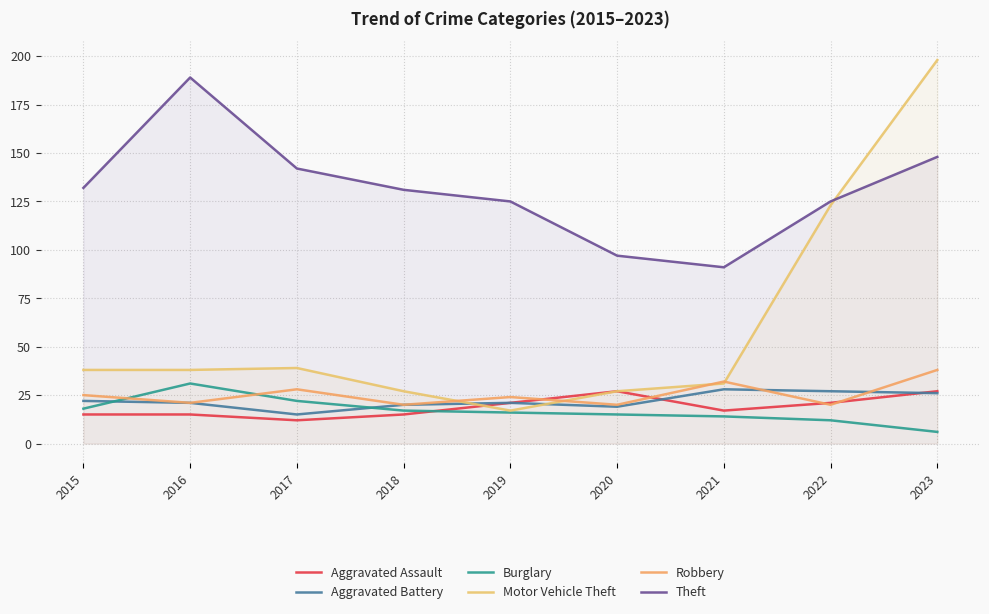

What is the minimum value shown in the chart?

6